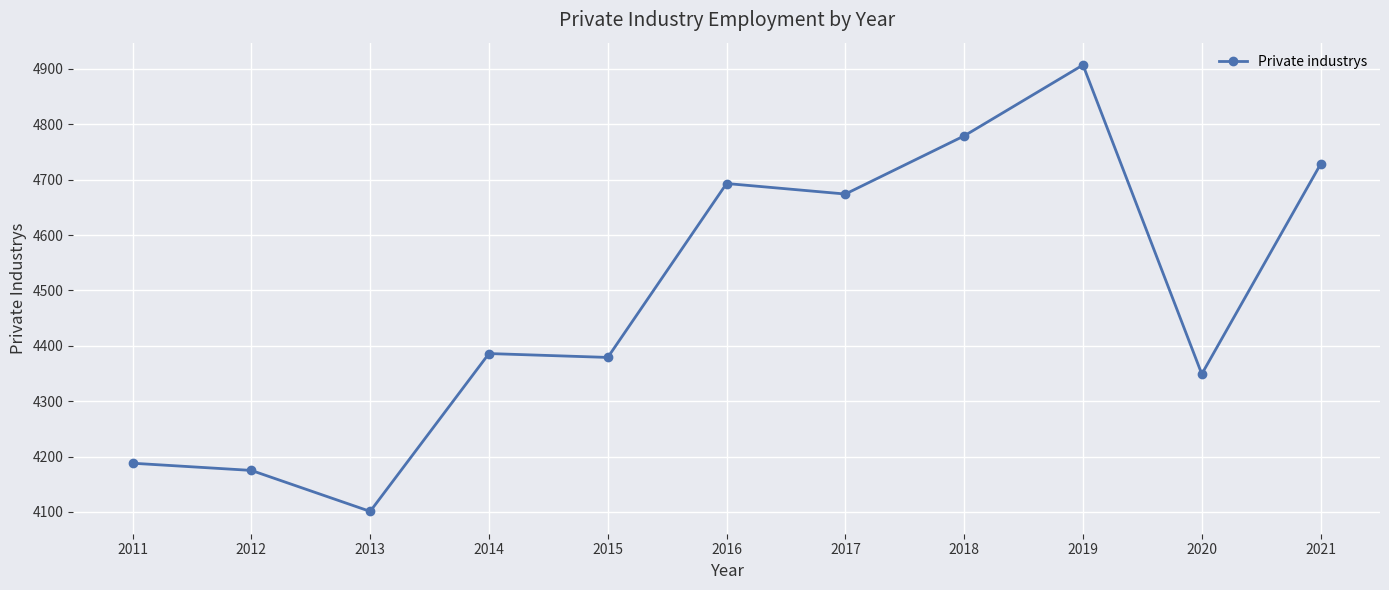

What is the value of the 4th point from the left?

4386